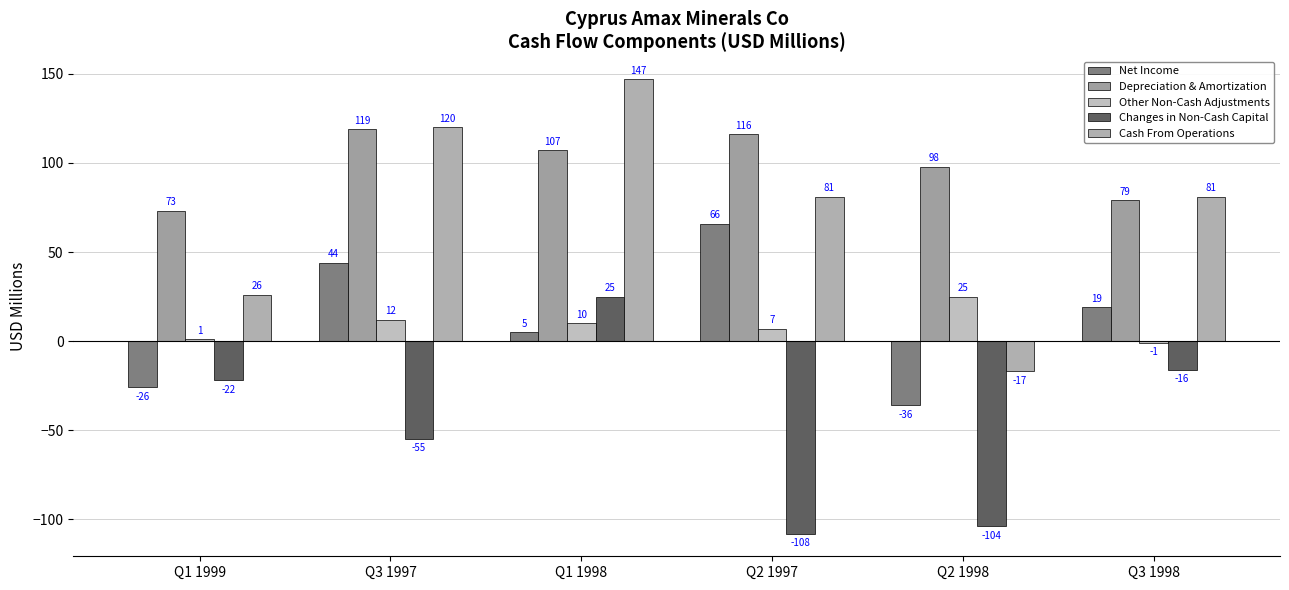

Reading right to left, transcribe all the data shown in this chart.

Net Income: 19	-36	66	5	44	-26
Depreciation & Amortization: 79	98	116	107	119	73
Other Non-Cash Adjustments: -1	25	7	10	12	1
Changes in Non-Cash Capital: -16	-104	-108	25	-55	-22
Cash From Operations: 81	-17	81	147	120	26